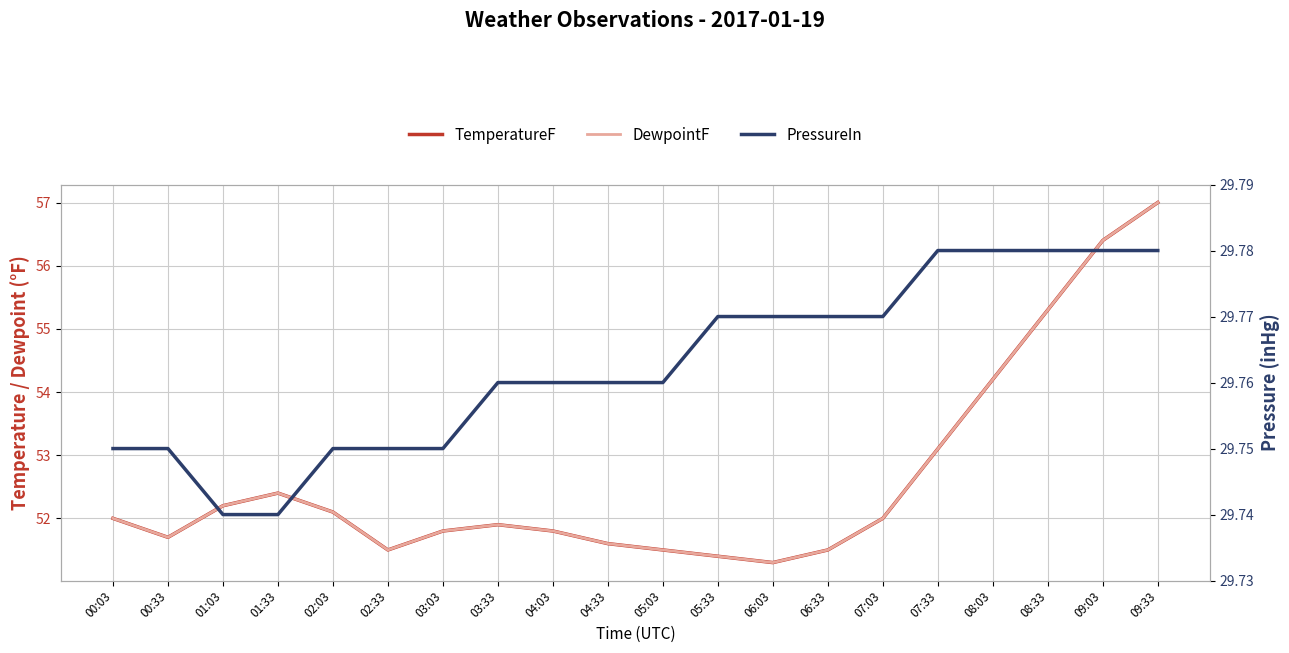

At which label is DewpointF closest to 54?

08:03